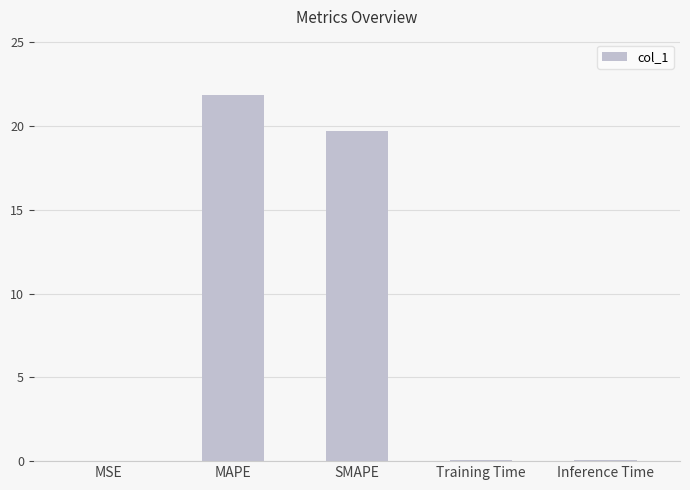

Which category has the highest value across all series?

MAPE